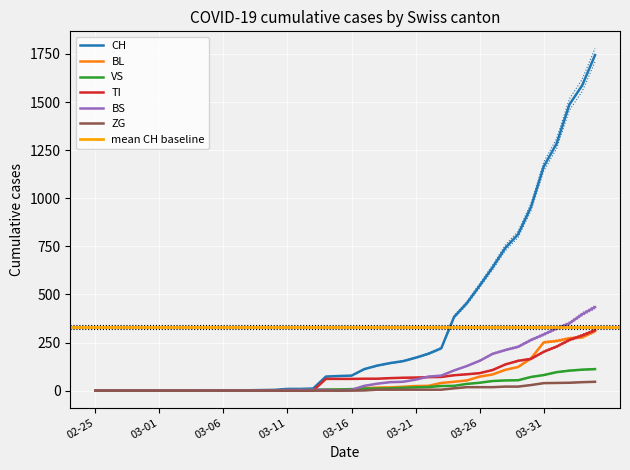

What is the highest value of the CH series?

1744